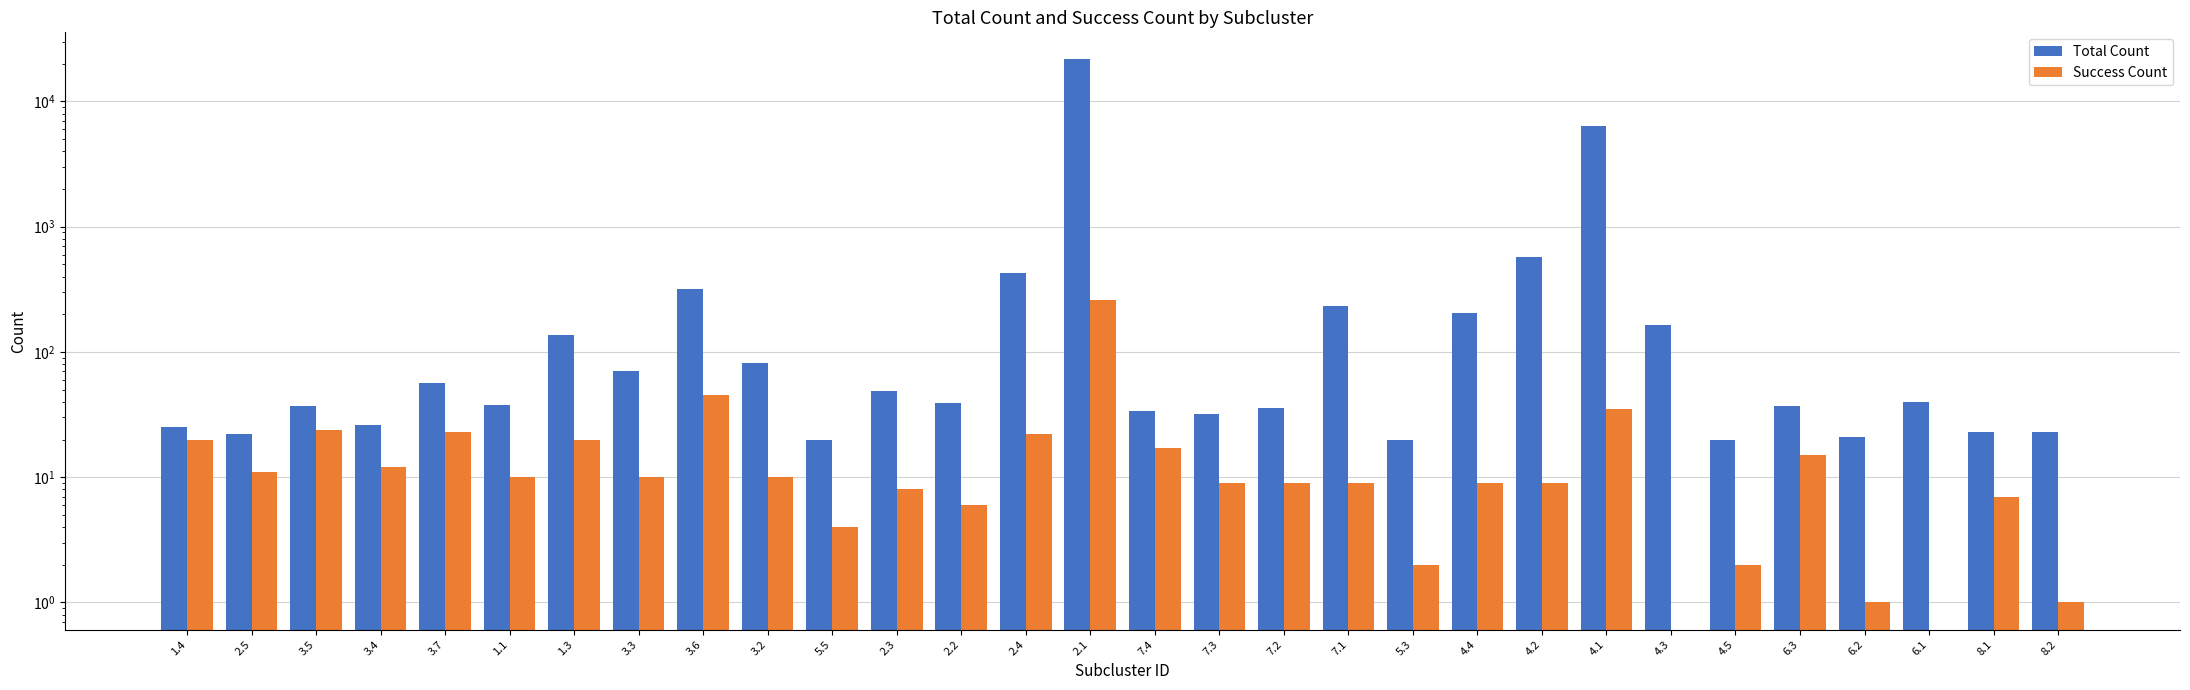

At how many categories does at least one series exceed 736?

2